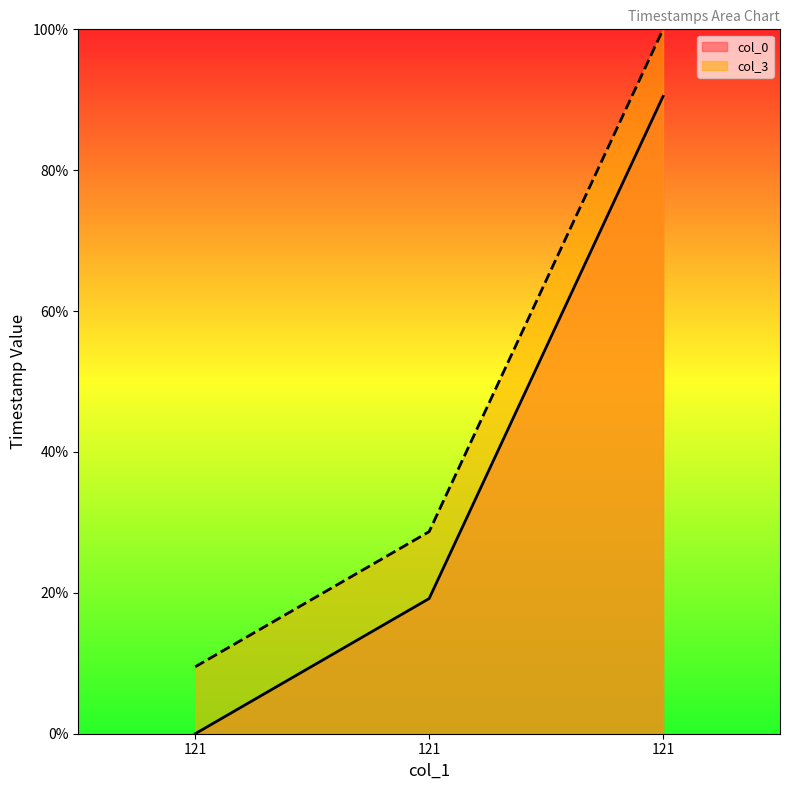

Which series has the largest range (max minus min)?

col_3